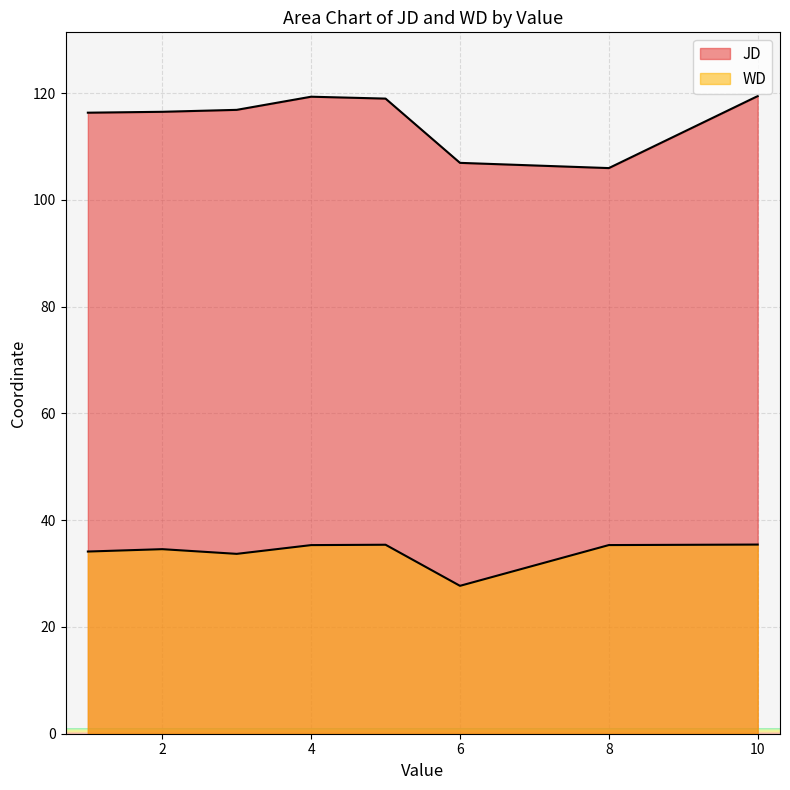

Is it true that JD equals 62.5 at 3?

False